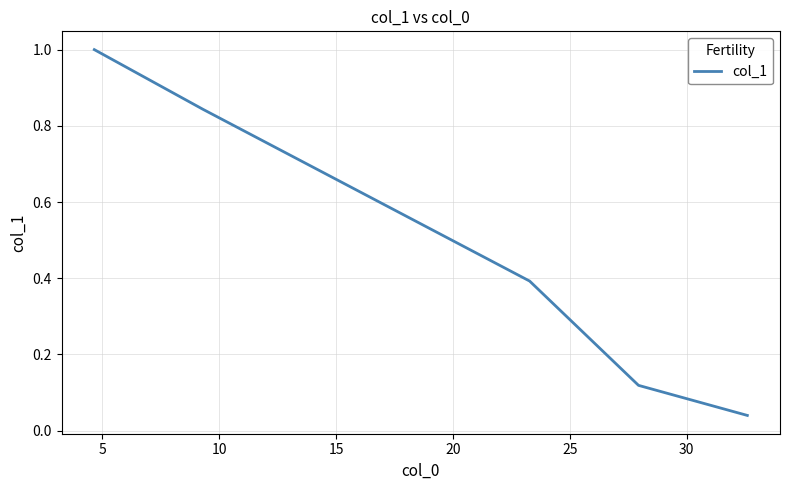

How many lines are shown in the chart?

1